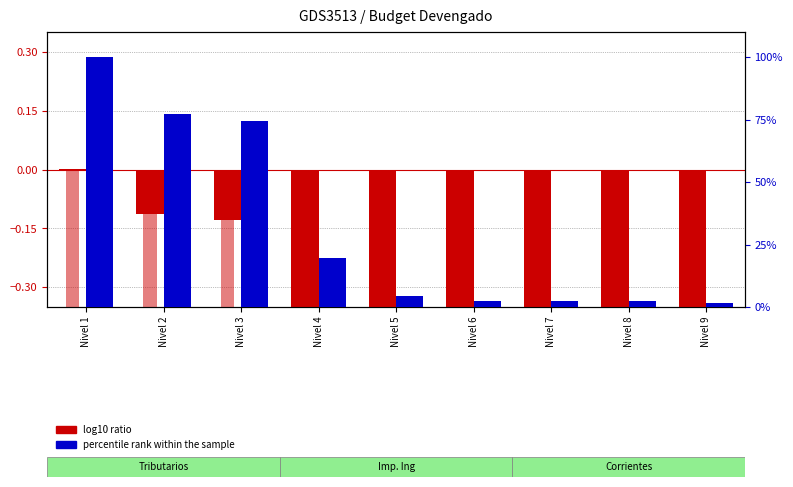

Reading right to left, transcribe all the data shown in this chart.

log10 ratio: -1.8	-1.6	-1.6	-1.6	-1.3	-0.7	-0.1	-0.1	0.0
percentile rank within the sample: 1.6	2.3	2.3	2.3	4.5	19.5	74.3	77.1	100.0